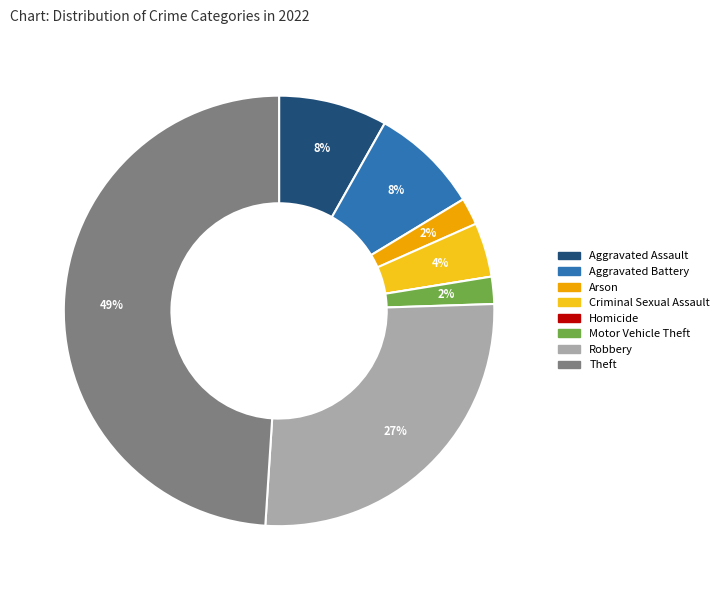

Is it true that Arson is 2% of the pie?

True